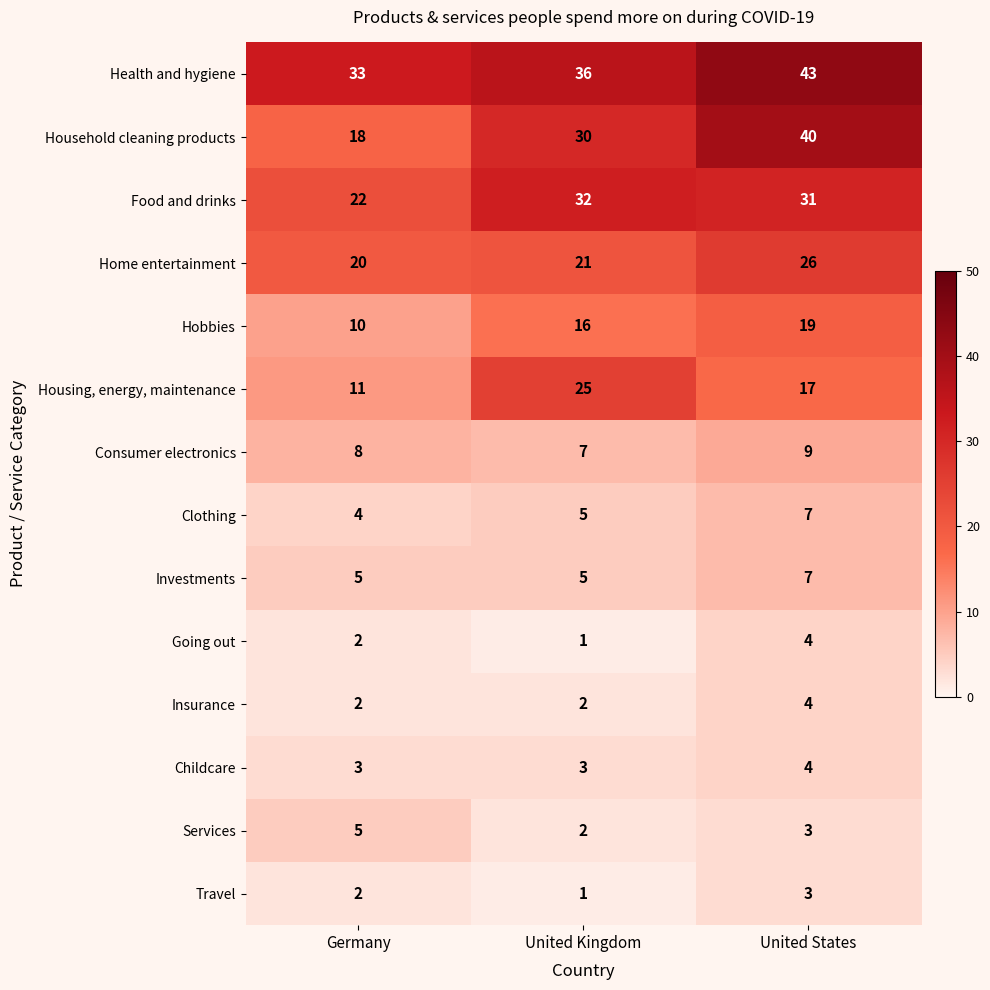

Between Germany and United Kingdom, which series saw the biggest shift?

Housing, energy, maintenance